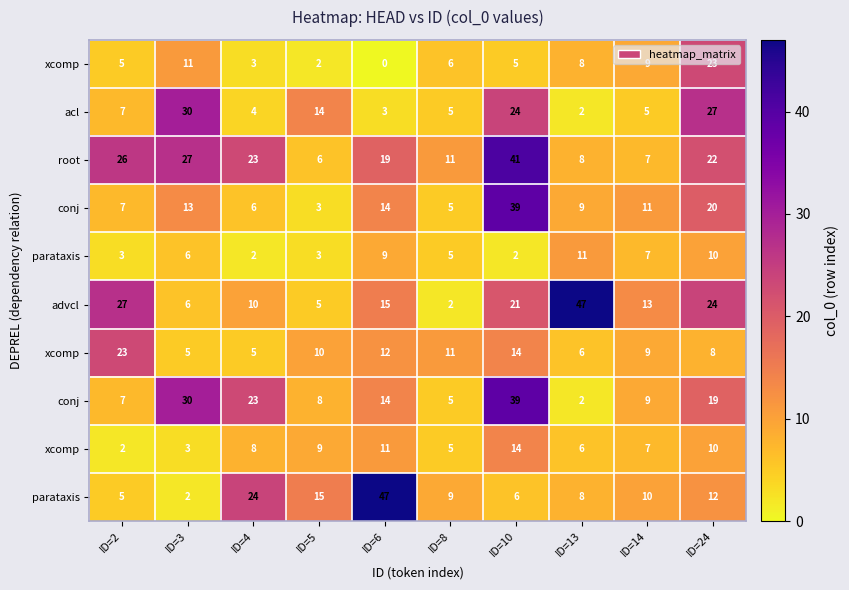

Between ID=24 and ID=13, which is larger?

ID=24